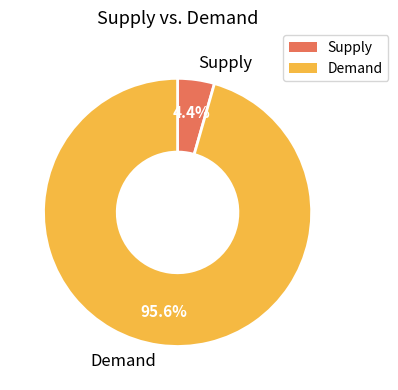

What is the smallest slice in the pie chart?

Supply